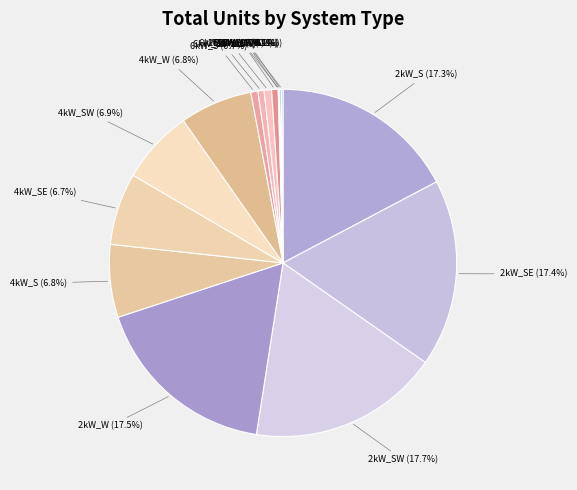

Between 4kW_S and 6kW_S, which is larger?

4kW_S